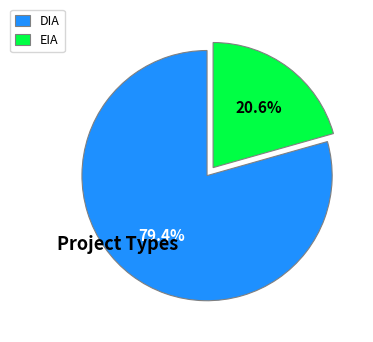

Rank the categories by value from lowest to highest.

EIA, DIA